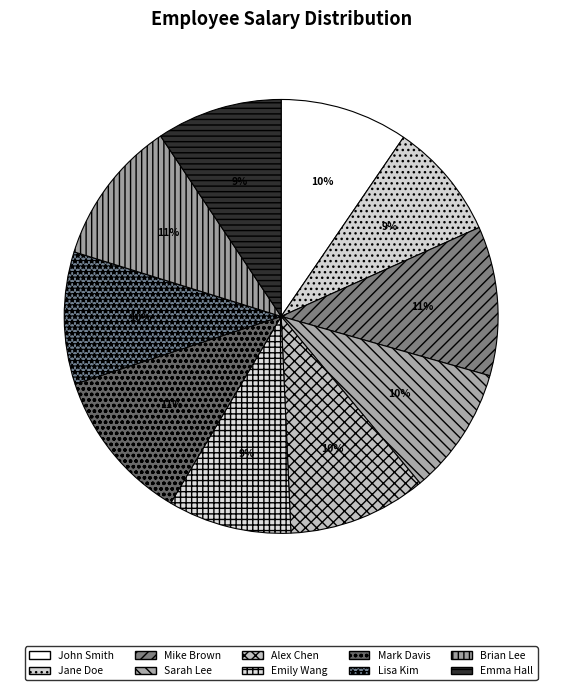

Which slice is the largest?

Mark Davis